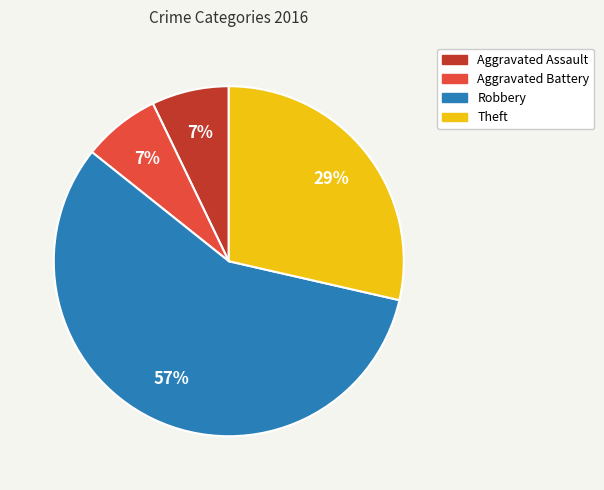

Is the sum of Aggravated Assault and Theft greater than half?

No